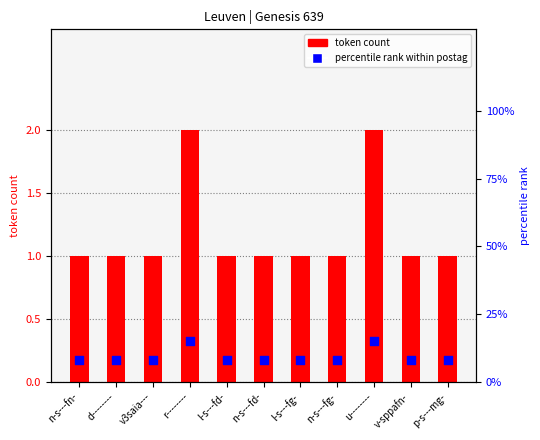

At which category is the sum across all series the highest?

r--------